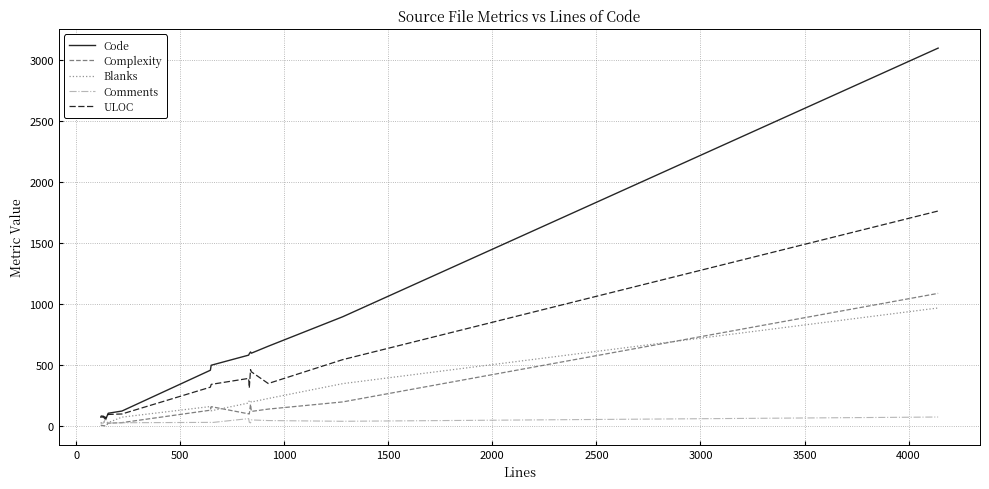

What is the difference between the maximum and minimum values in the Code series?

3048